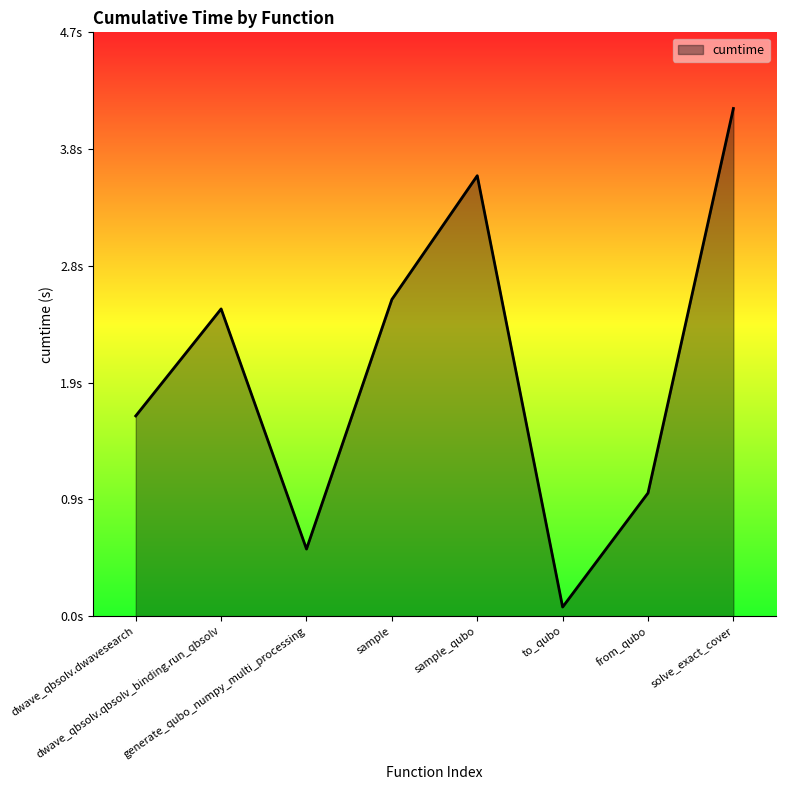

Does the chart display data point markers on the line(s)?

No